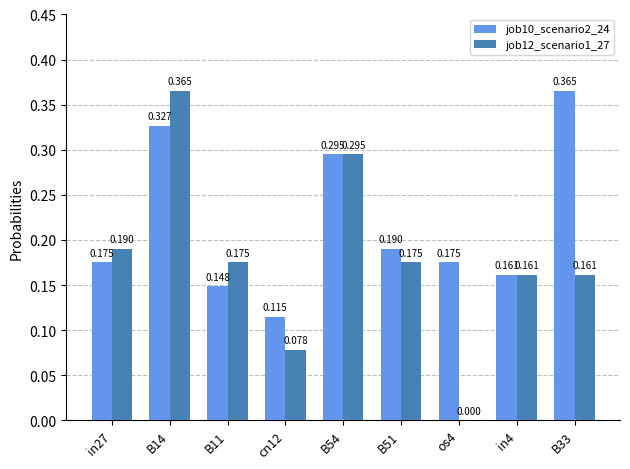

Is the value of job12_scenario1_27 at B14 greater than the value of job10_scenario2_24 at B54?

Yes